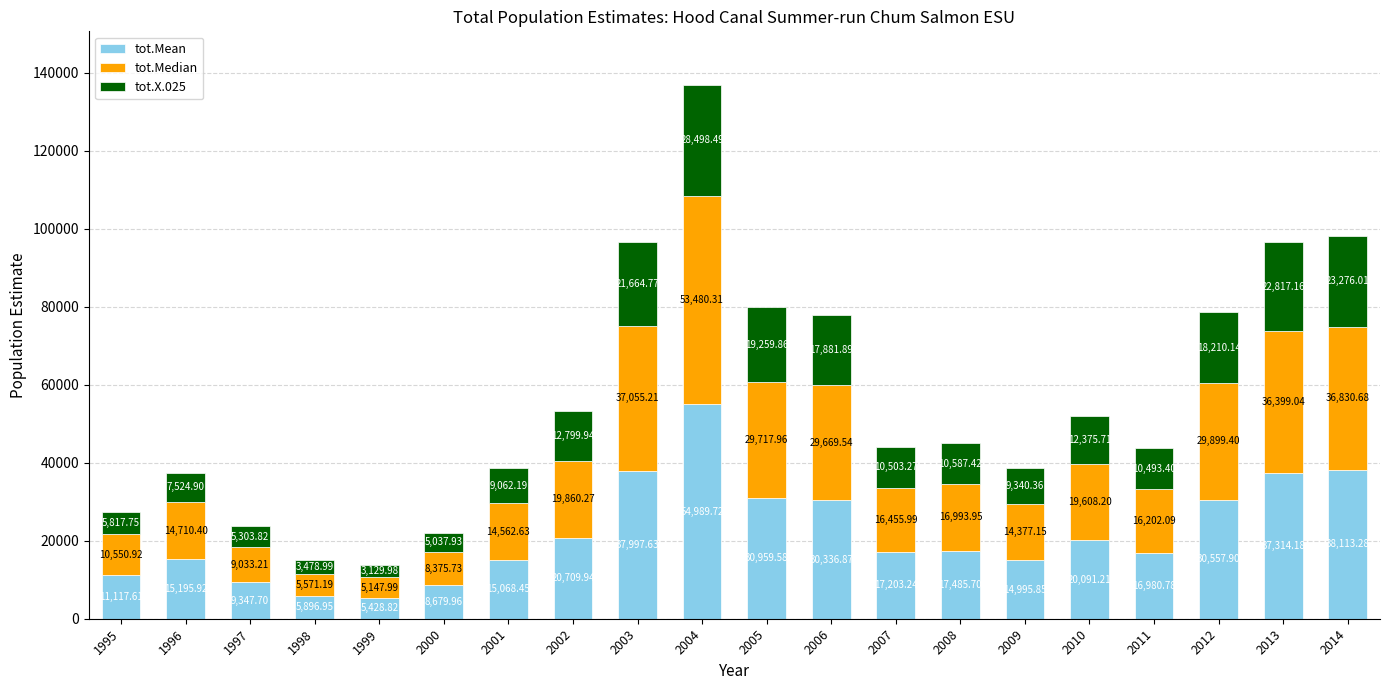

Read the tot.Mean value at 2011.

16980.8